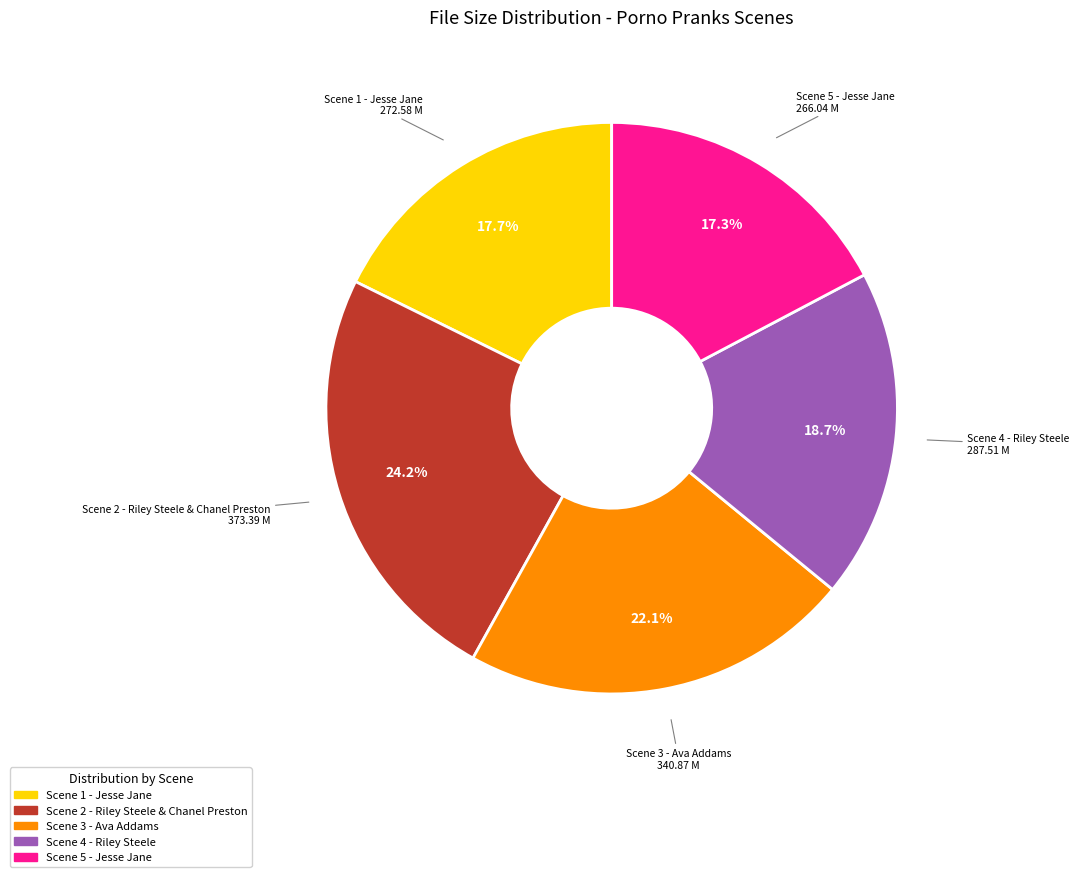

Approximately how many times larger is the value at Scene 4 - Riley Steele compared to Scene 5 - Jesse Jane?

1.1